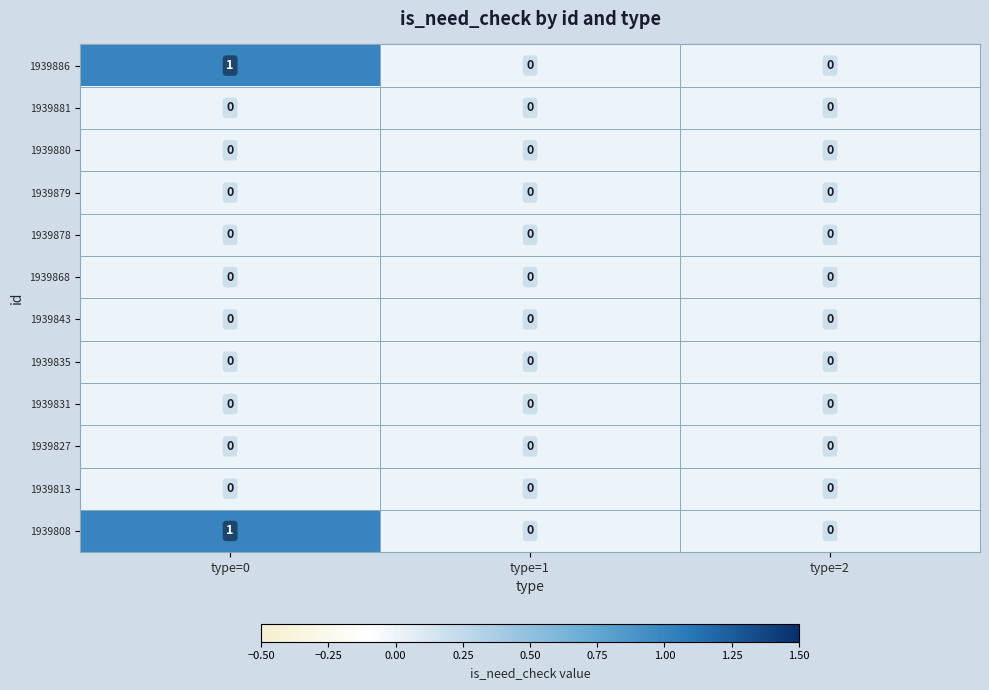

What is the difference between the highest and lowest values at type=0?

1